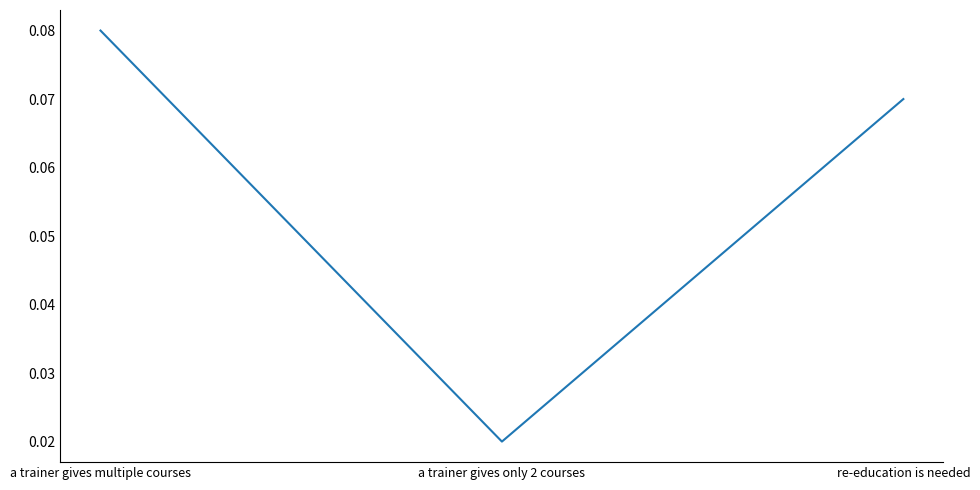

List the labels in order of value, smallest first.

a trainer gives only 2 courses, re-education is needed, a trainer gives multiple courses